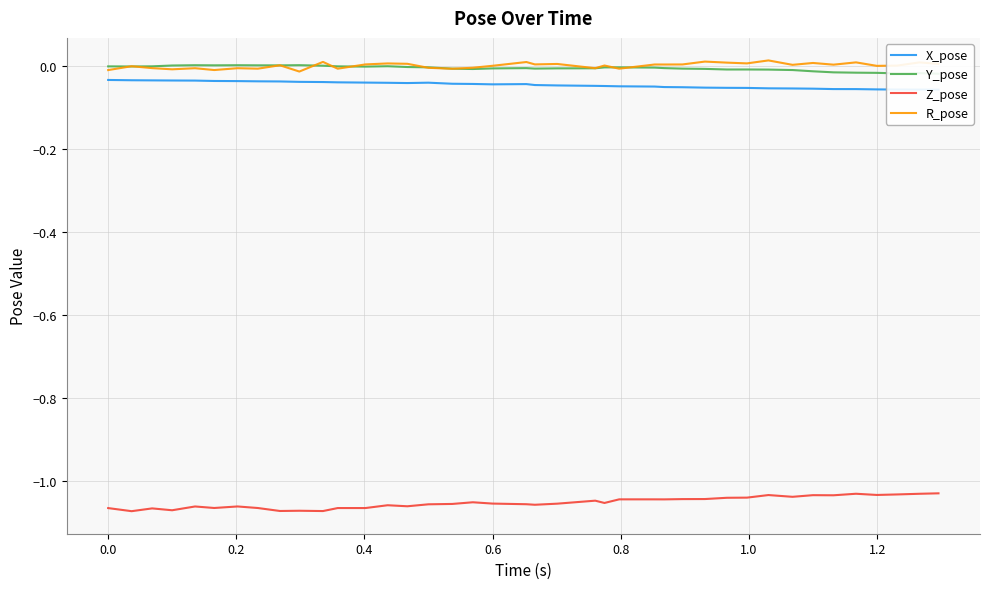

True or false: R_pose and Z_pose cross at least once.

False